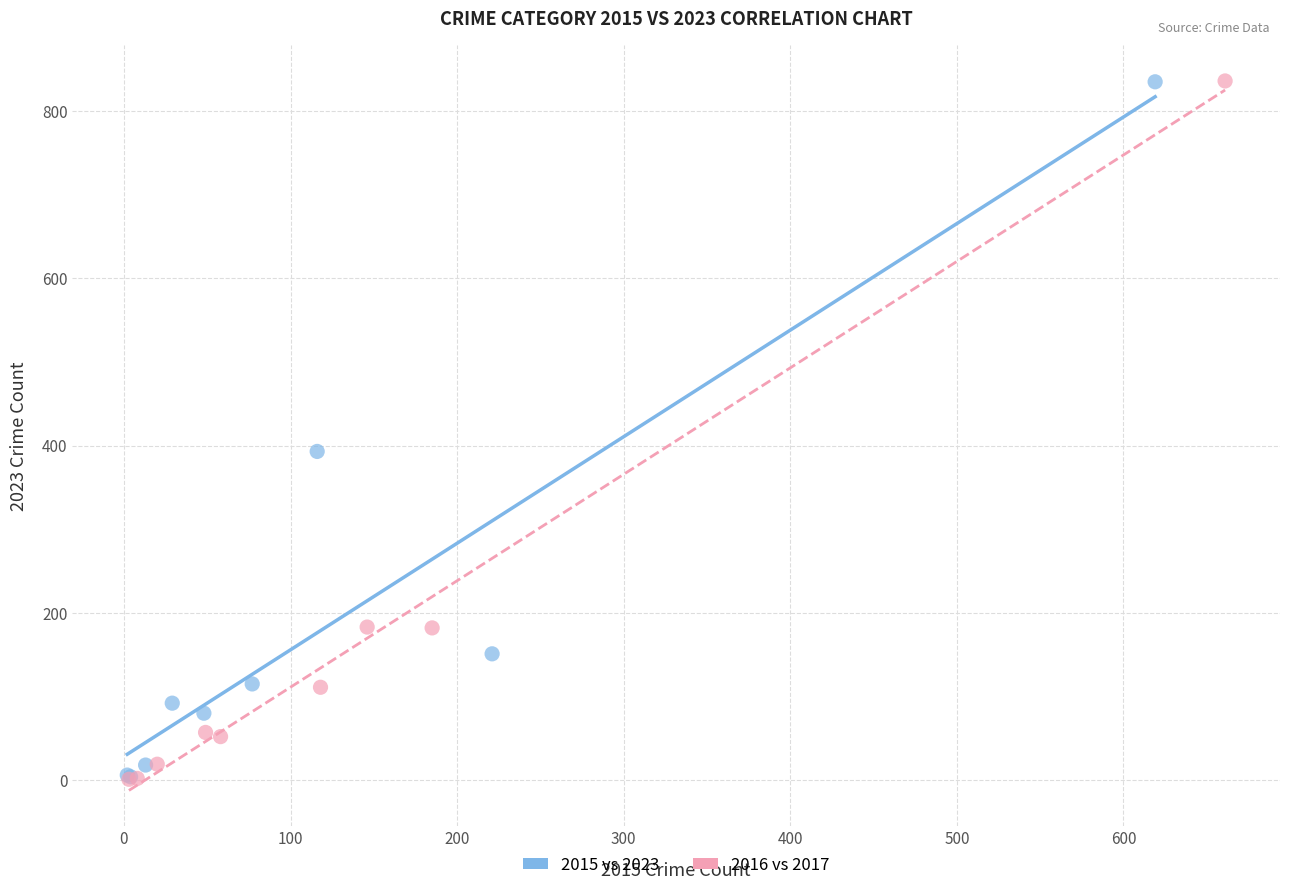

Which series has the widest spread of Y values?

2016 vs 2017